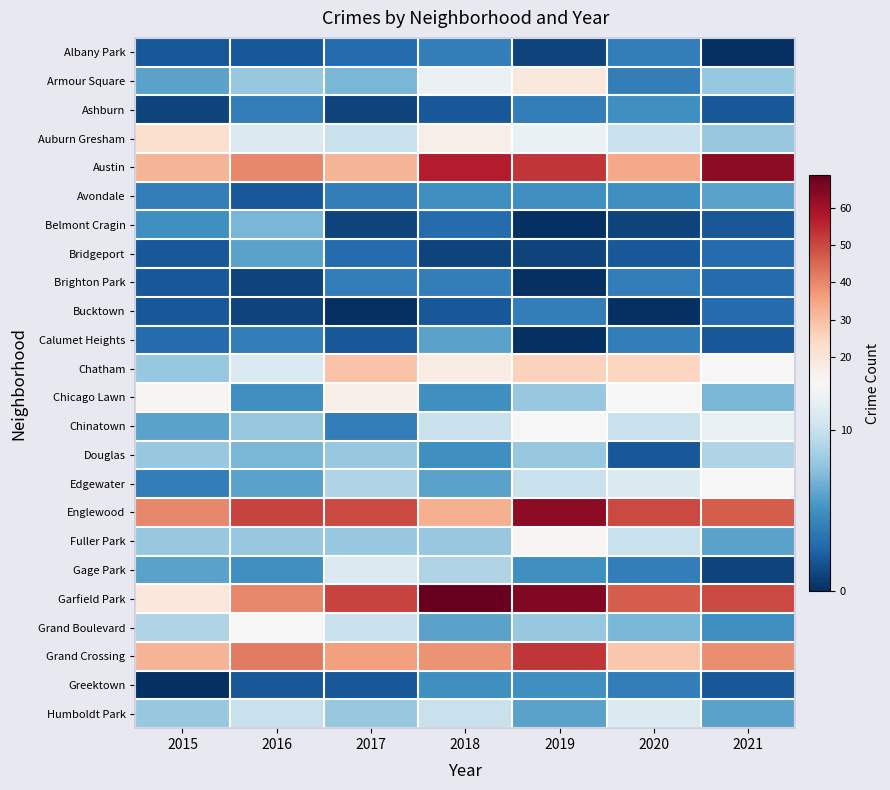

What is the greatest value displayed?

69